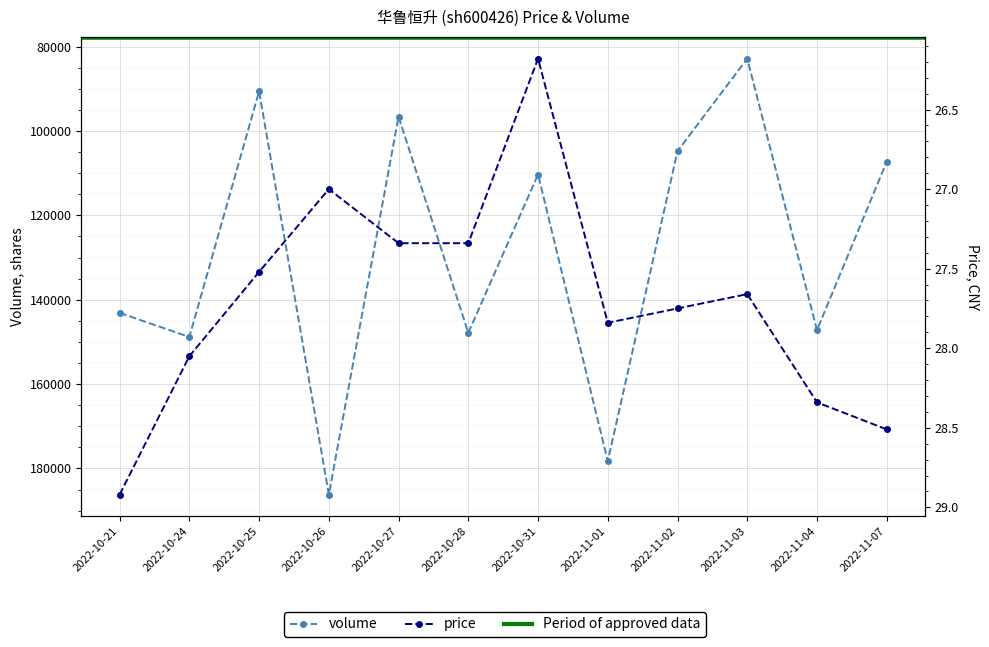

At how many categories does at least one series exceed 180877?

1